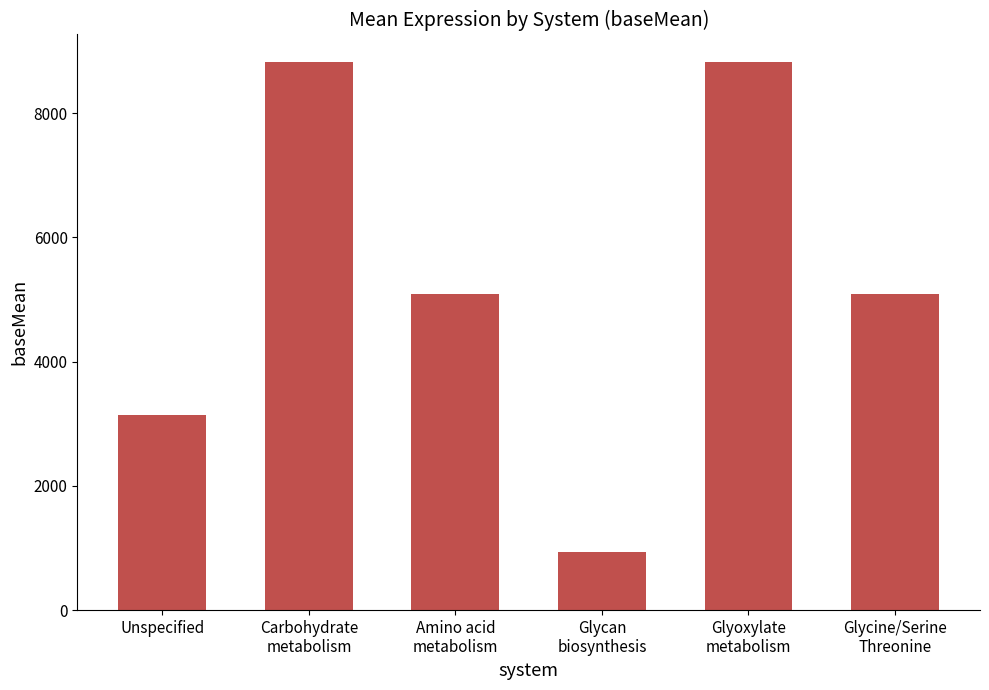

What is the sum of the values at Unspecified and Carbohydrate
metabolism?

11955.3